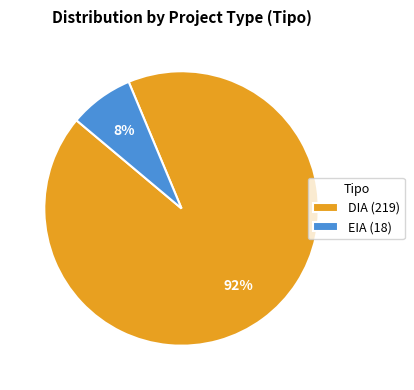

Count the number of slices in the pie.

2